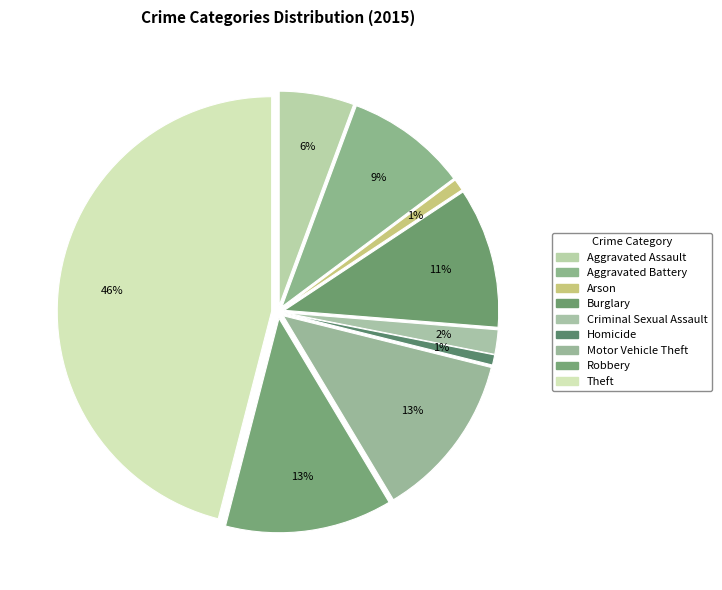

What percentage is the Motor Vehicle Theft slice, to the nearest percent?

13%